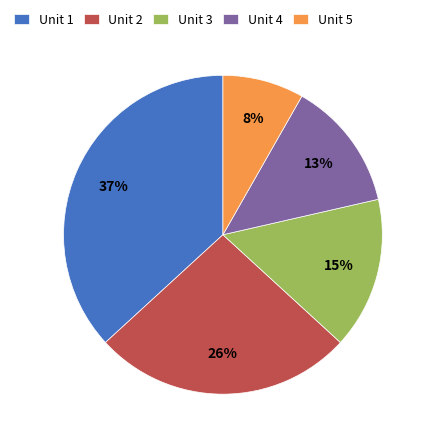

Count the number of slices in the pie.

5